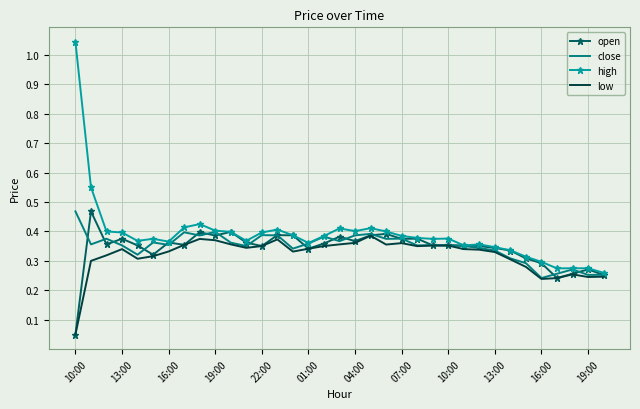

What are all the series names shown in the legend?

open, close, high, low